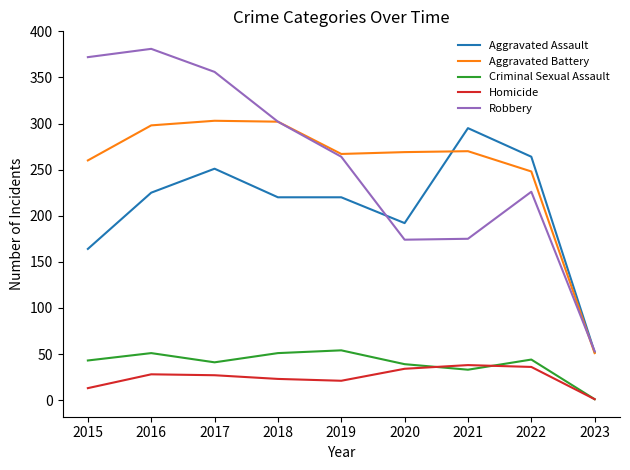

What is the difference between the maximum and minimum values in the Homicide series?

37